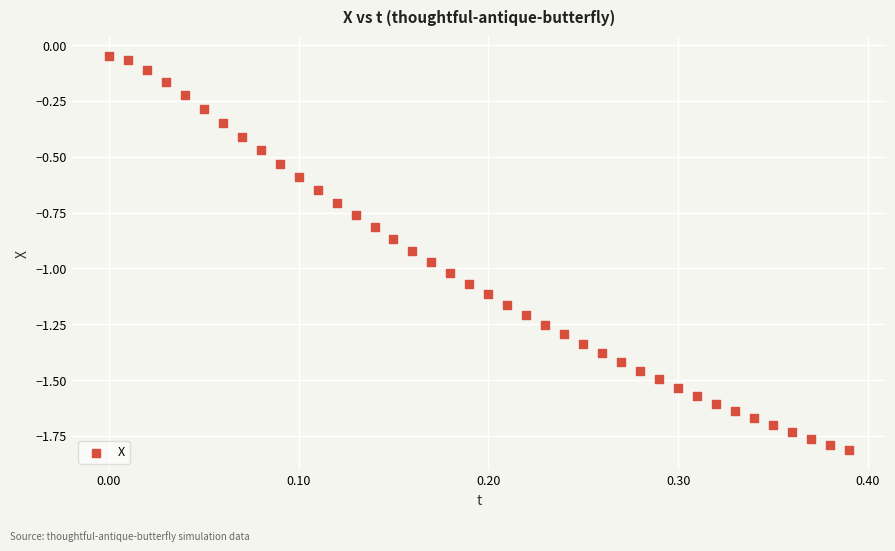

What is the range of X values (max minus min)?

0.4